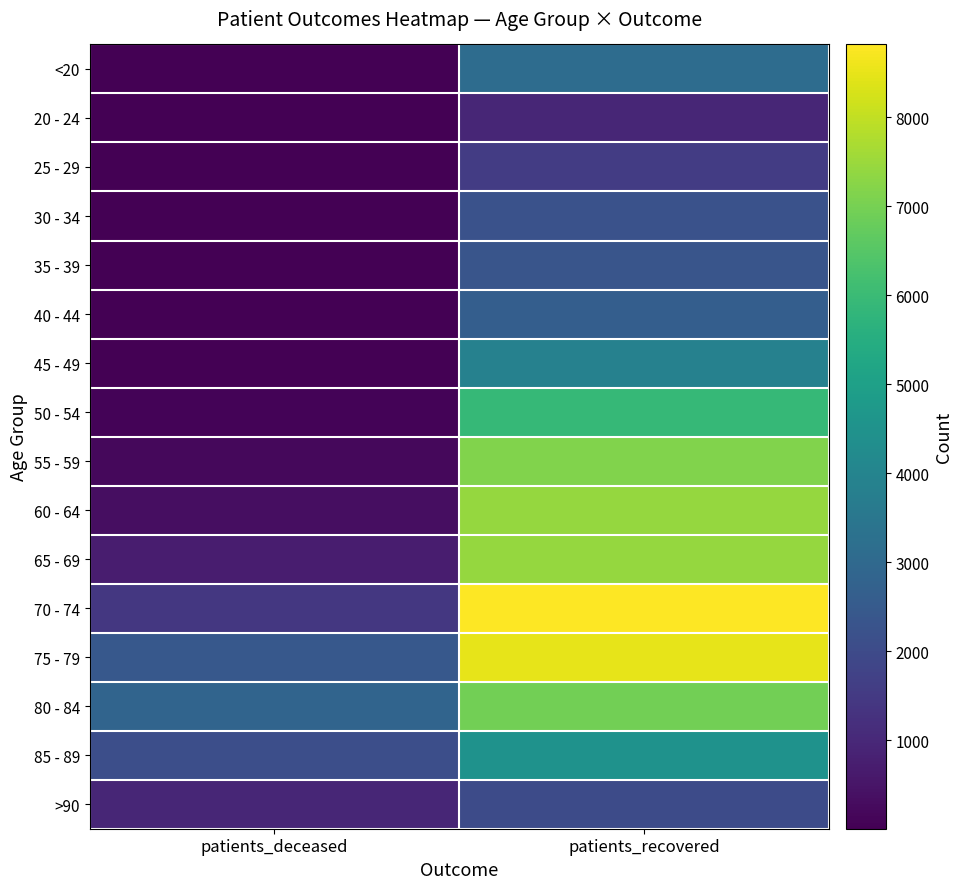

At which category does the chart reach its minimum across all series?

patients_deceased